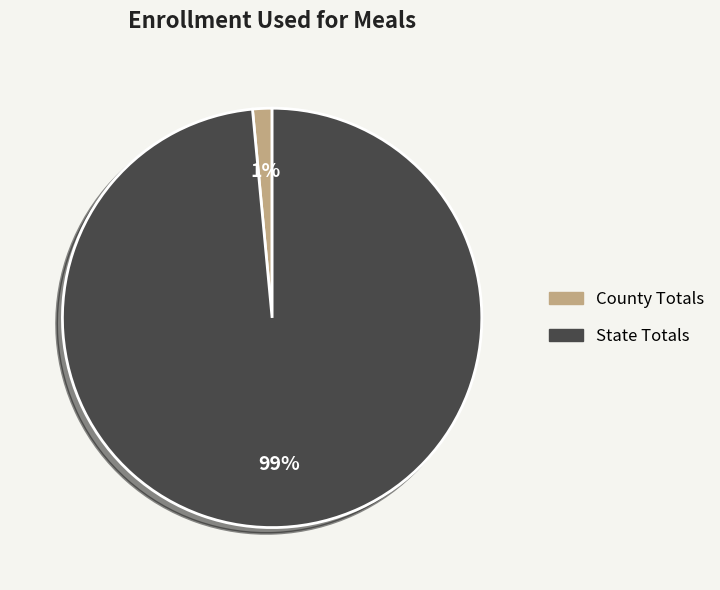

To the nearest percent, what portion does County Totals represent?

1%